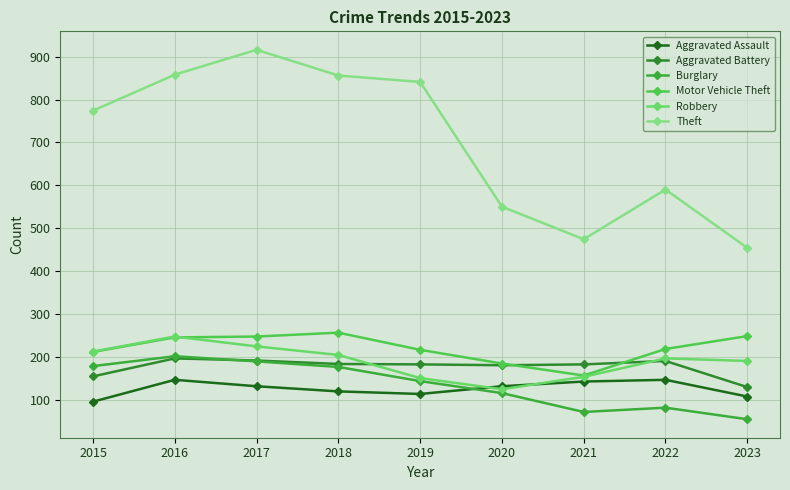

Reading right to left, what are all the values shown in this chart?

Aggravated Assault: 2023=107	2022=146	2021=142	2020=131	2019=113	2018=119	2017=131	2016=146	2015=95
Aggravated Battery: 2023=129	2022=190	2021=182	2020=180	2019=182	2018=183	2017=191	2016=196	2015=154
Burglary: 2023=54	2022=81	2021=71	2020=115	2019=143	2018=176	2017=189	2016=201	2015=178
Motor Vehicle Theft: 2023=248	2022=218	2021=156	2020=184	2019=216	2018=256	2017=247	2016=245	2015=211
Robbery: 2023=190	2022=196	2021=153	2020=124	2019=150	2018=204	2017=224	2016=247	2015=212
Theft: 2023=454	2022=590	2021=474	2020=550	2019=841	2018=856	2017=916	2016=858	2015=774